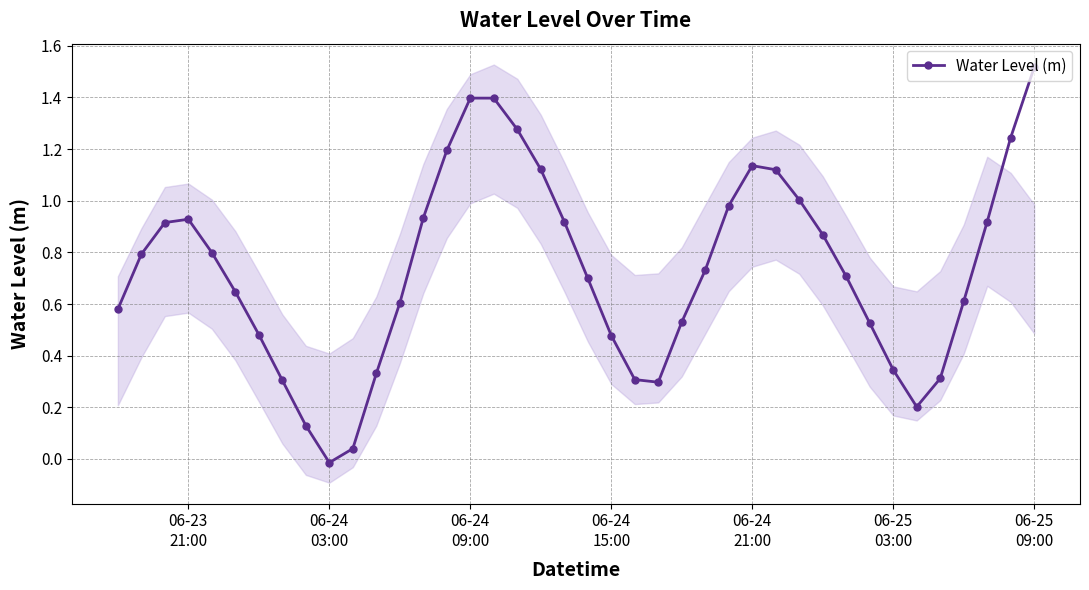

Reading left to right, what are all the values shown in this chart?

0.6	0.8	0.9	0.9	0.8	0.6	0.5	0.3	0.1	-0.0	0.0	0.3	0.6	0.9	1.2	1.4	1.4	1.3	1.1	0.9	0.7	0.5	0.3	0.3	0.5	0.7	1.0	1.1	1.1	1.0	0.9	0.7	0.5	0.3	0.2	0.3	0.6	0.9	1.2	1.5